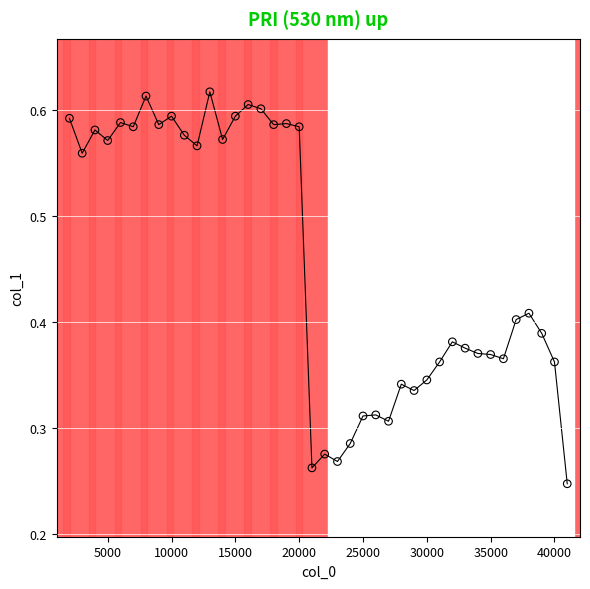

What is the range of X values (max minus min)?

39000.0